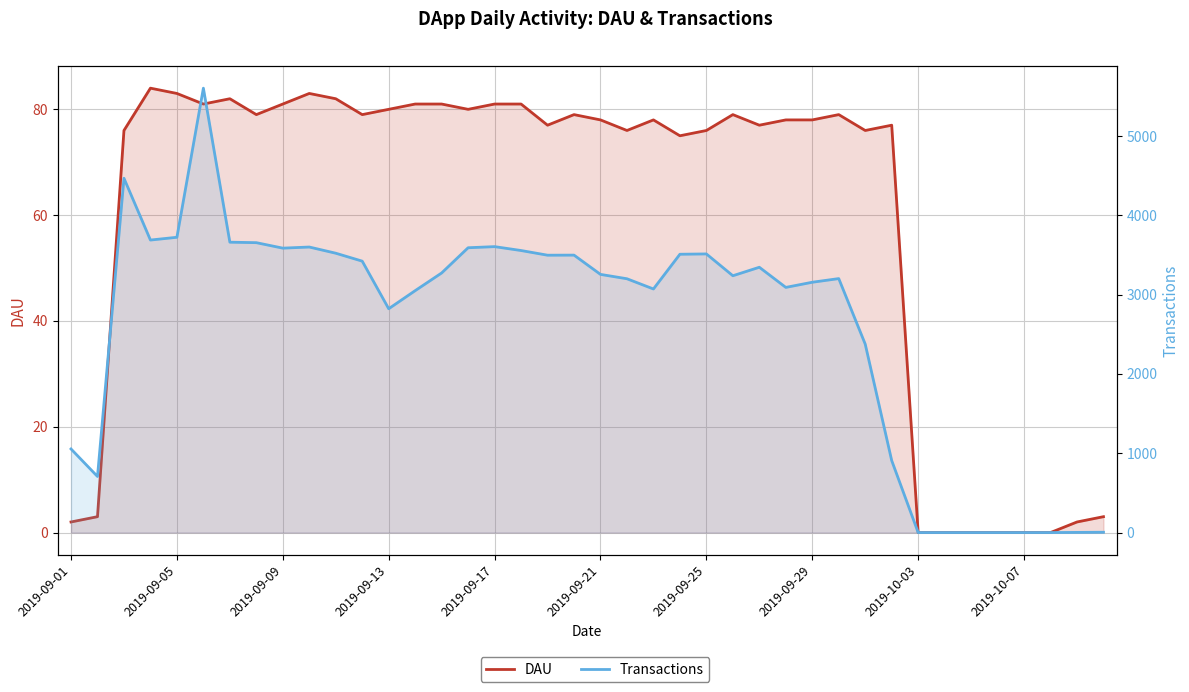

List the series in order of their overall mean, lowest first.

DAU, Transactions